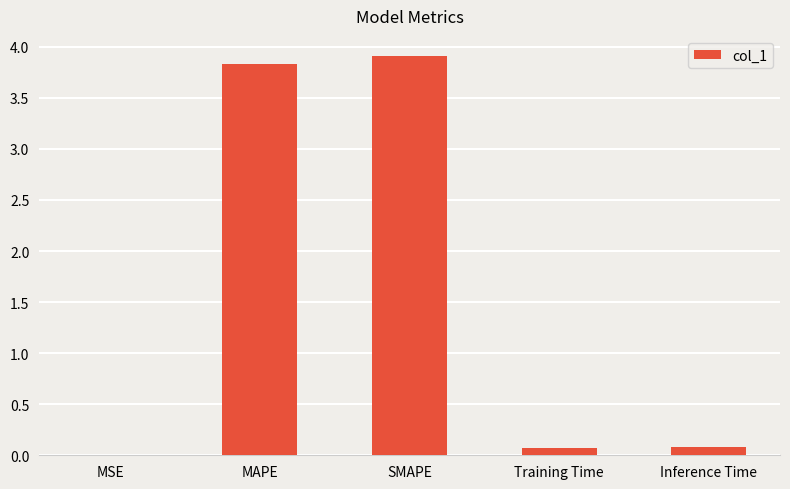

What is the sum of all values?

7.9